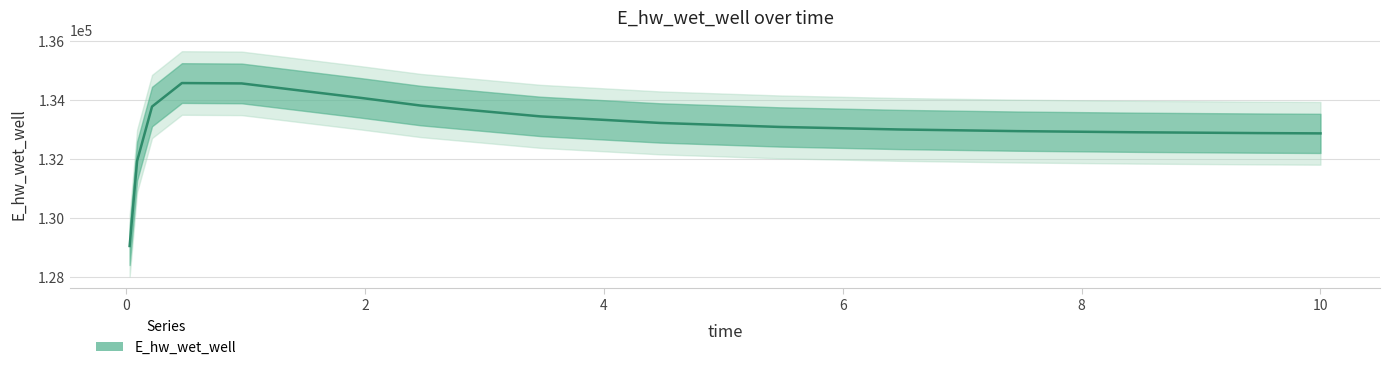

Where is the data nearest to the value 131809?

0.09375